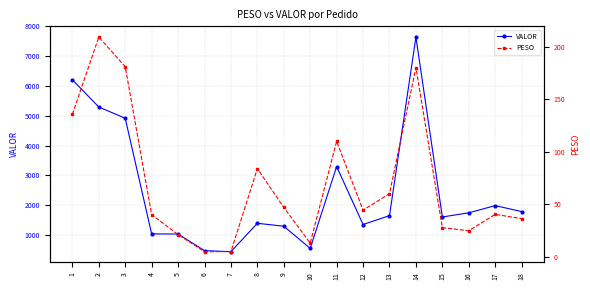

What is the minimum value for PESO?

4.7